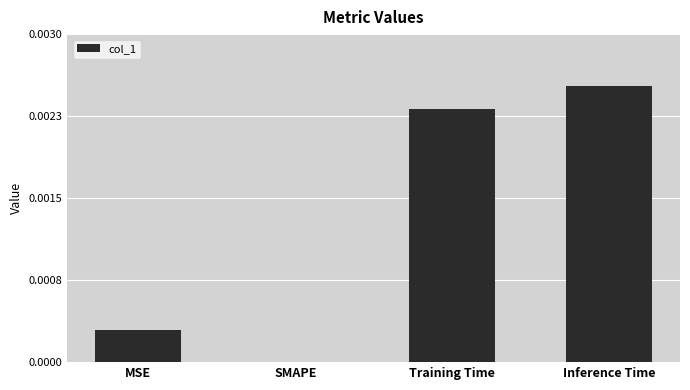

Are the bars horizontal?

No